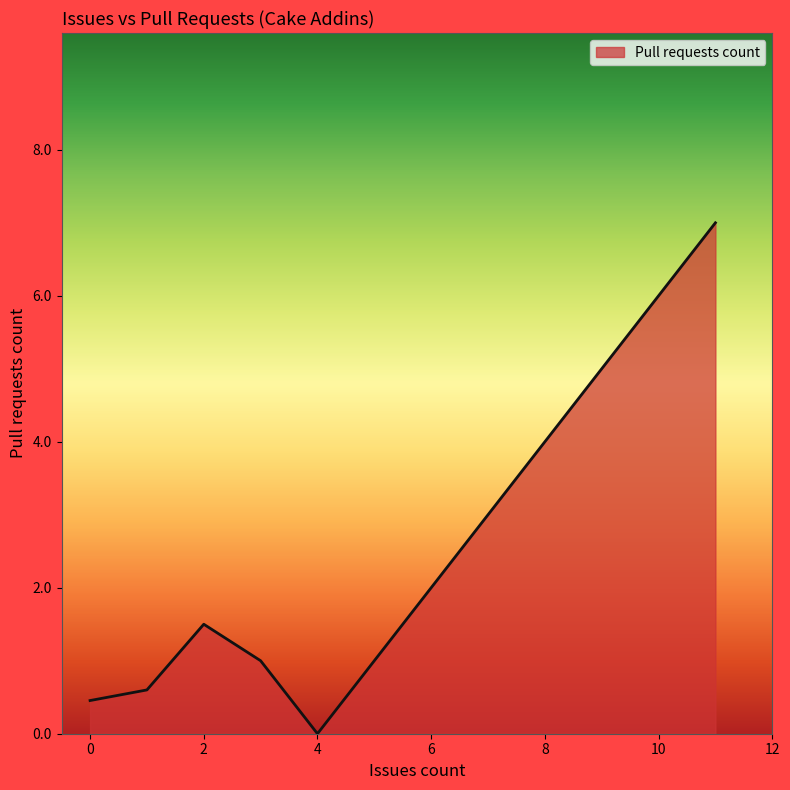

True or false: the data has more than 0 interior local peaks.

True